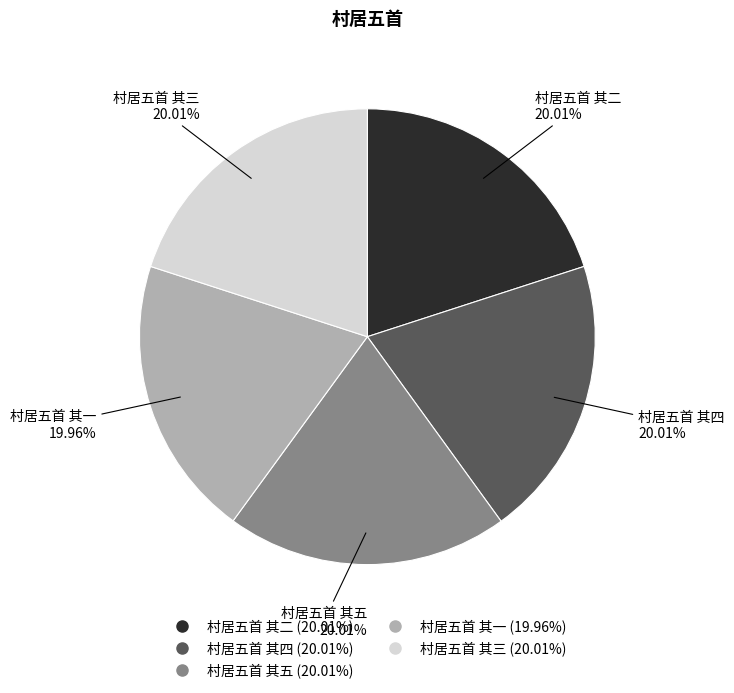

Is there a majority slice in this chart?

No